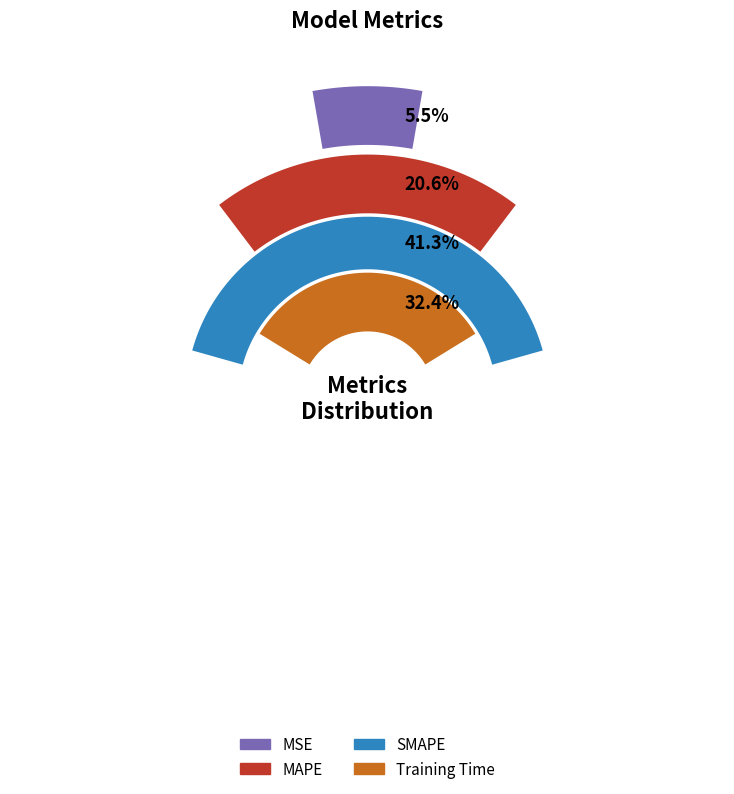

Is the sum of SMAPE and MAPE greater than half?

Yes